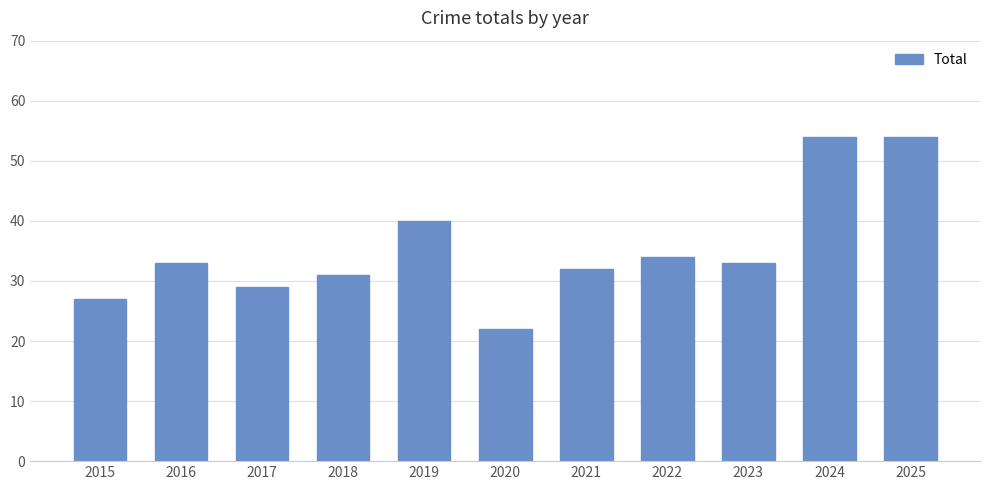

Does the chart contain stacked bars?

No